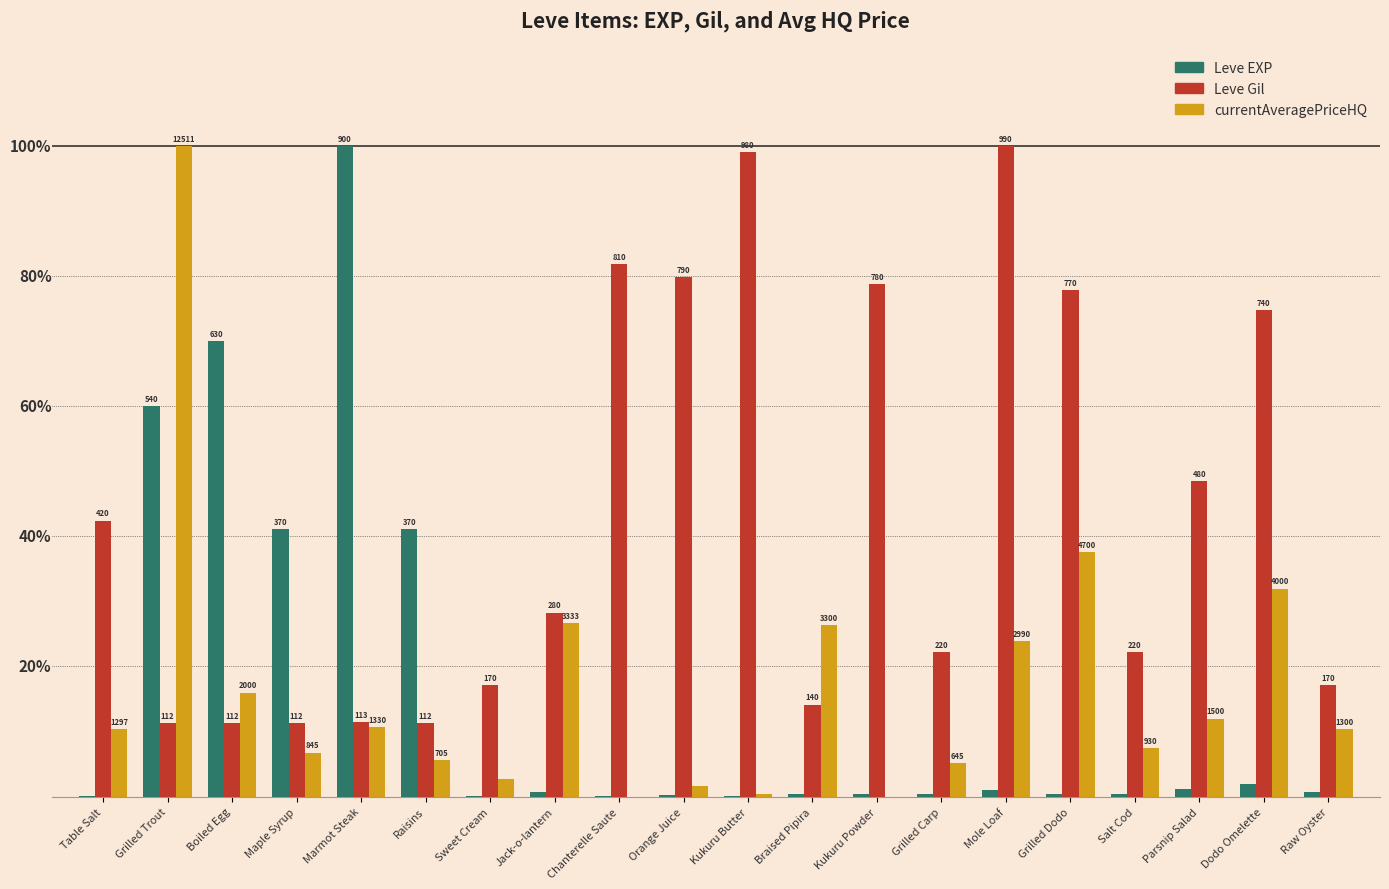

Reading left to right, transcribe all the data shown in this chart.

Leve EXP: 0.0	6.0	7.0	4.1	10.0	4.1	0.0	0.1	0.0	0.0	0.0	0.0	0.0	0.0	0.1	0.0	0.0	0.1	0.2	0.1
Leve Gil: 4.2	1.1	1.1	1.1	1.1	1.1	1.7	2.8	8.2	8.0	9.9	1.4	7.9	2.2	10.0	7.8	2.2	4.8	7.5	1.7
currentAveragePriceHQ: 1.0	10.0	1.6	0.7	1.1	0.6	0.3	2.7	0.0	0.2	0.0	2.6	0.0	0.5	2.4	3.8	0.7	1.2	3.2	1.0